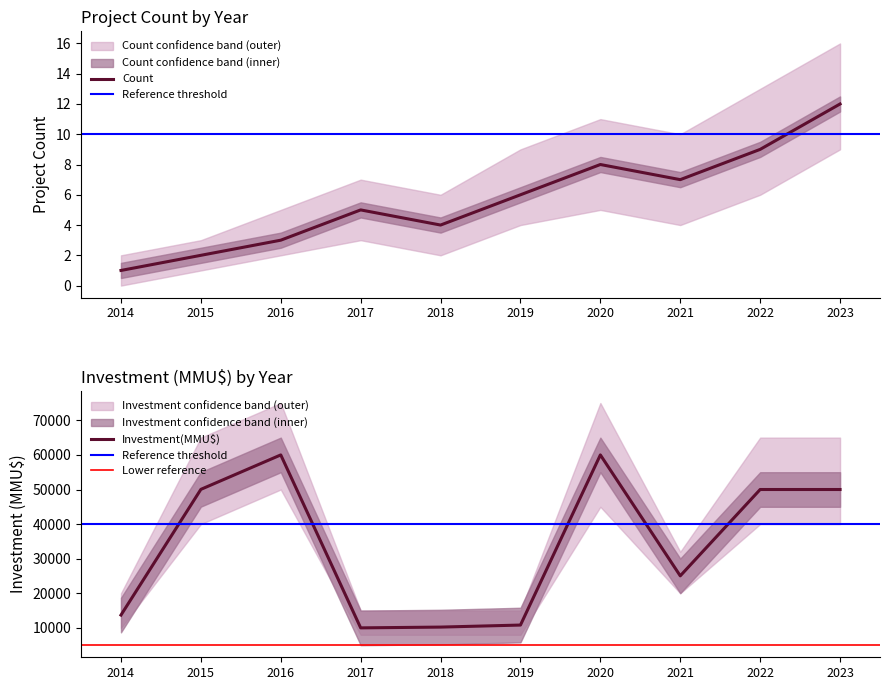

Is this an area chart (filled region under the line)?

No